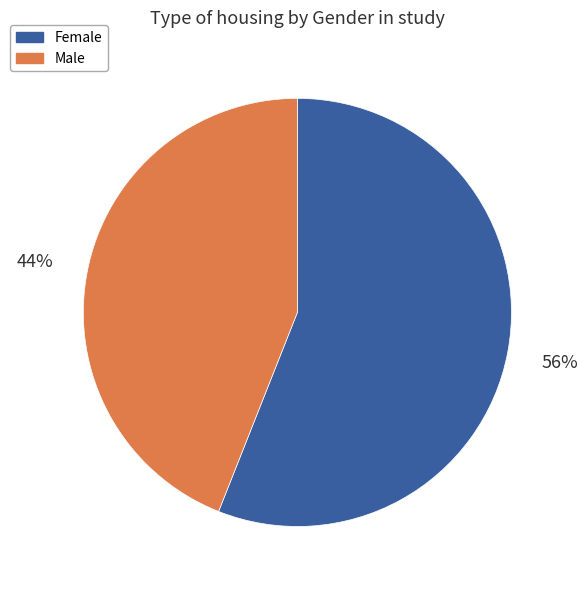

To the nearest percent, what portion does Male represent?

44%